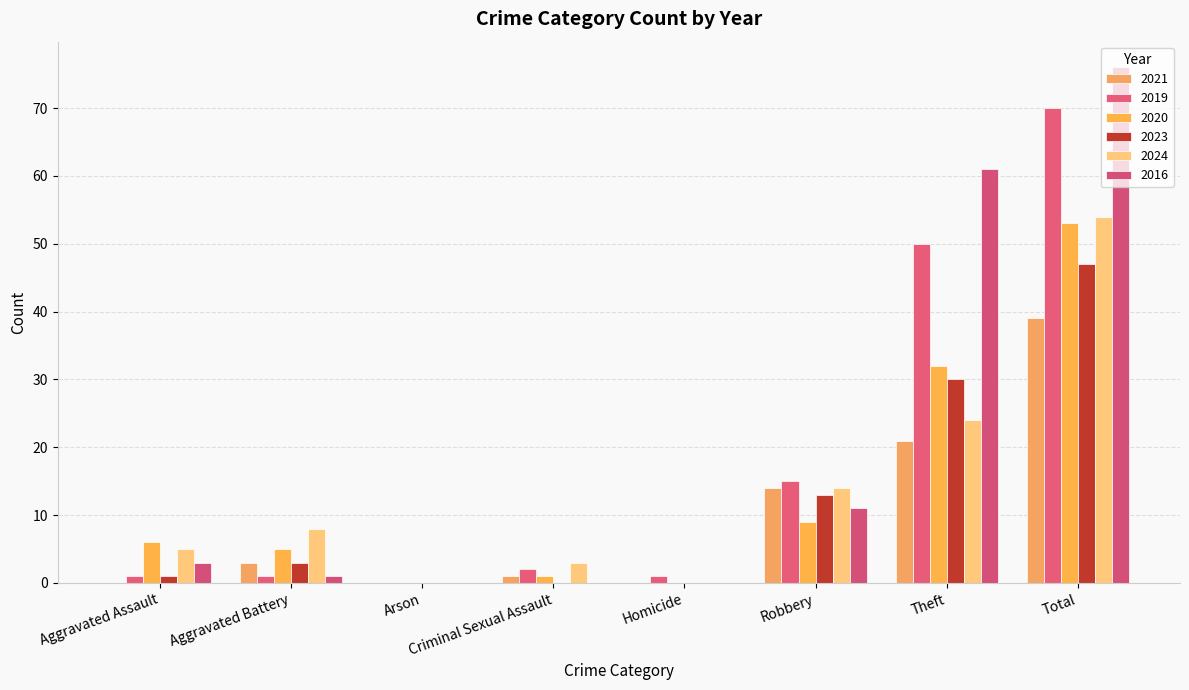

At which category is the sum across all series the highest?

Total